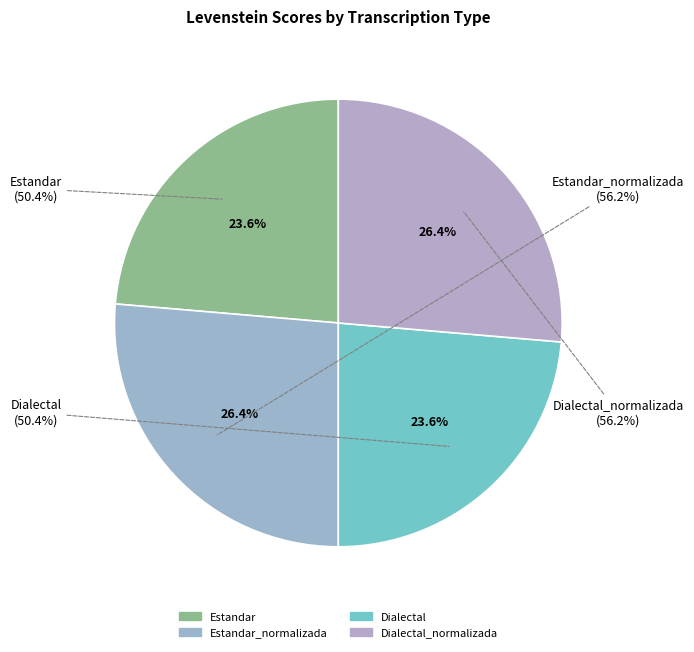

True or false: Estandar_normalizada accounts for 39% of the total.

False